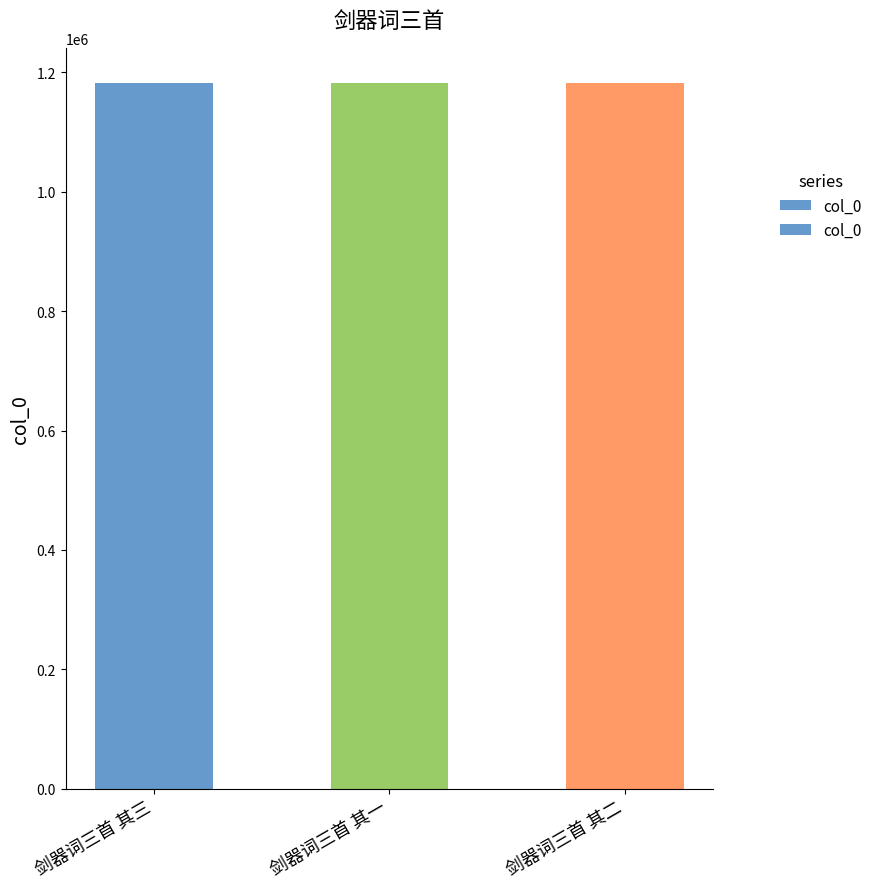

What is the sum of all values?

3545859